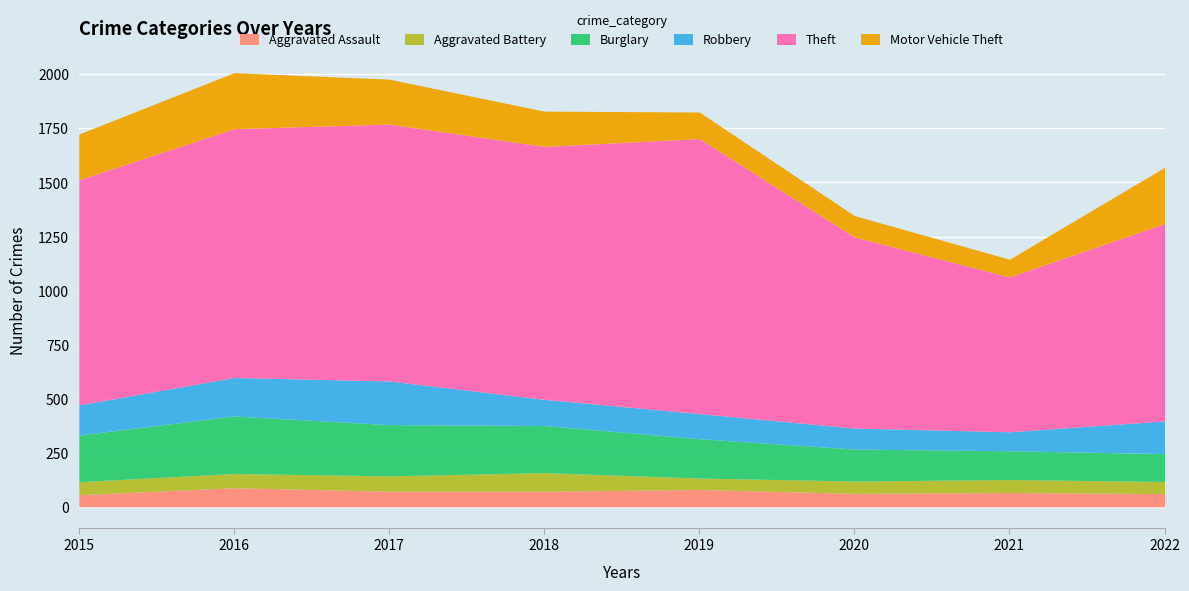

At which category does Robbery reach its first local valley?

2021